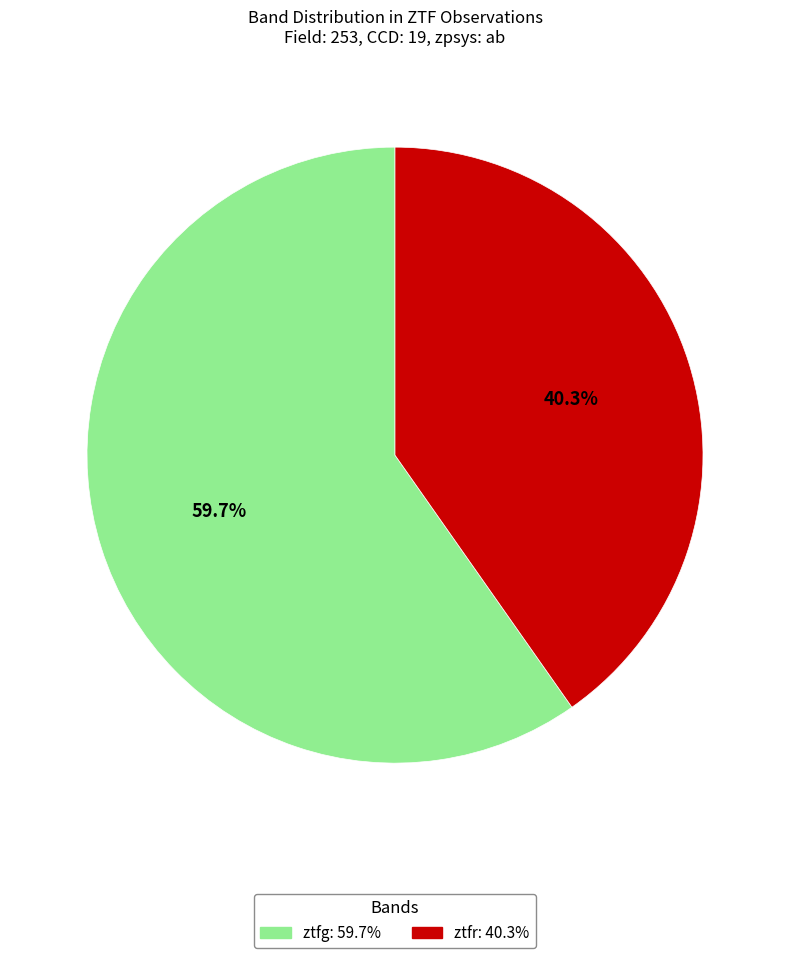

What is the ratio of the value at ztfr to the value at ztfg?

0.7